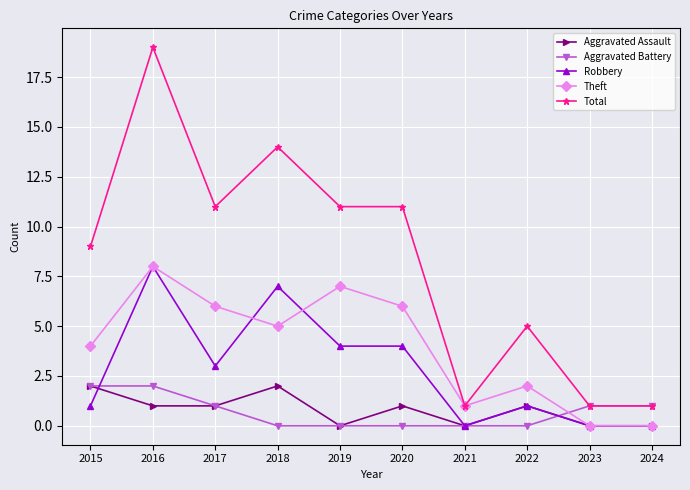

At which label does Aggravated Battery first exceed 1?

2015